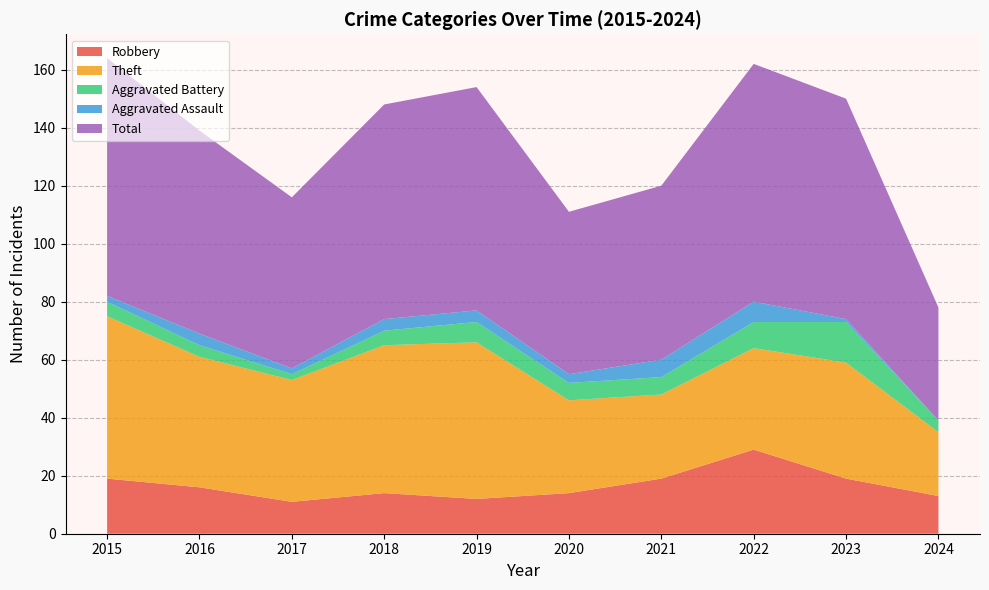

Reading left to right, list all the values displayed in this chart.

Robbery: 19	16	11	14	12	14	19	29	19	13
Theft: 56	45	42	51	54	32	29	35	40	22
Aggravated Battery: 5	4	2	5	7	6	6	9	14	4
Aggravated Assault: 2	4	2	4	4	3	6	7	1	0
Total: 82	70	59	74	77	56	60	82	76	39